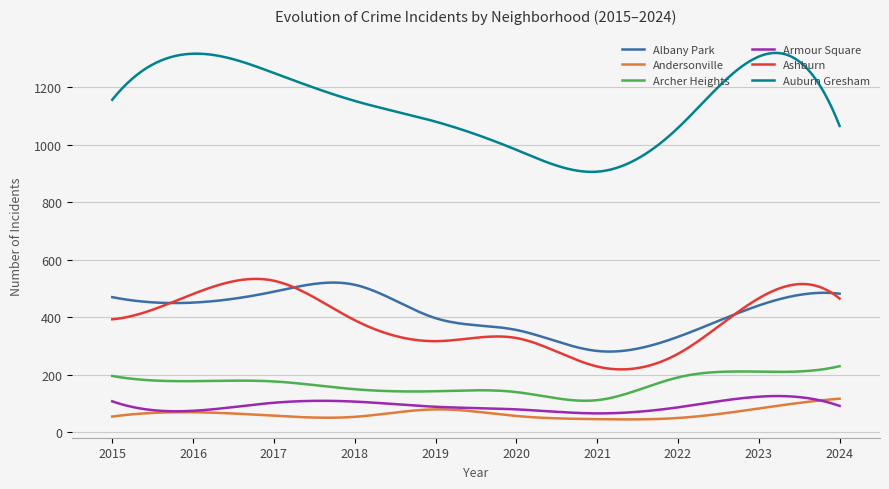

What is the minimum value for Albany Park?

280.8